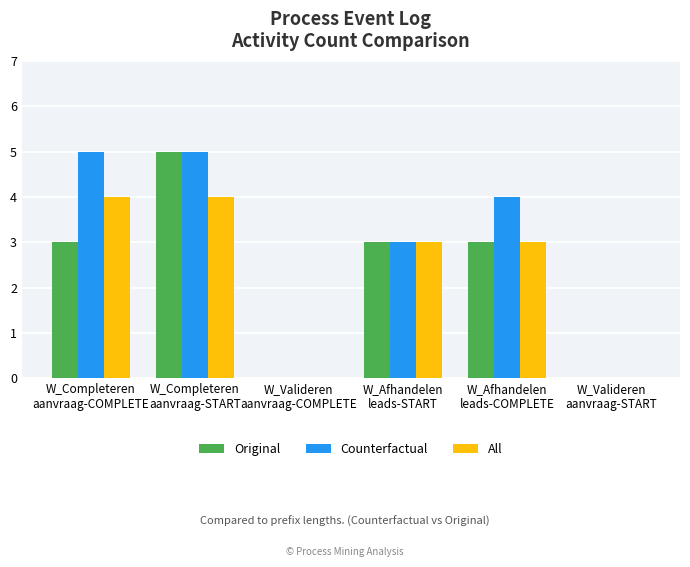

What is the maximum value shown in the chart?

5